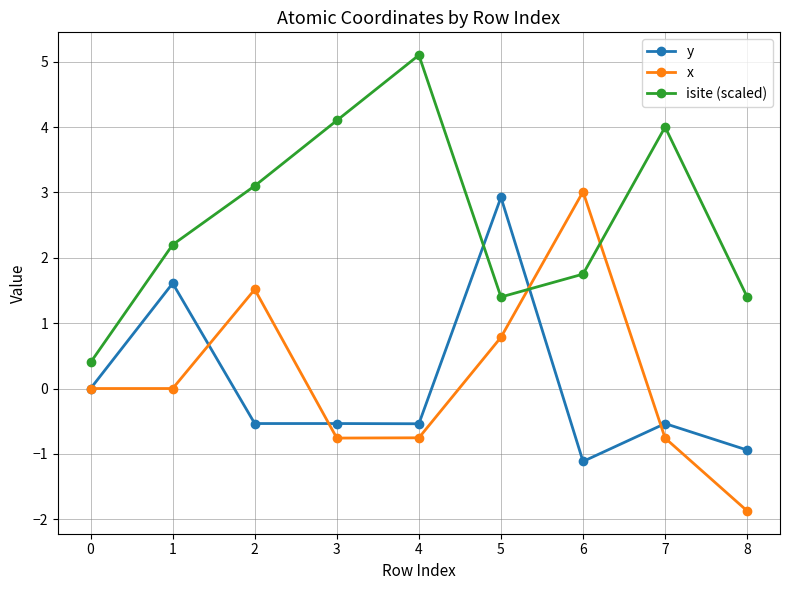

Where is the first local maximum for y?

1